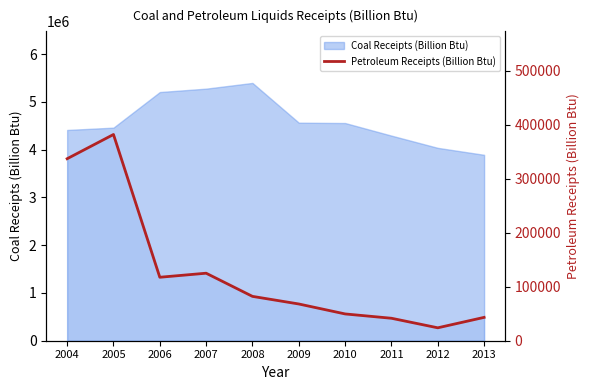

Which label corresponds to the smallest value in the chart?

2012